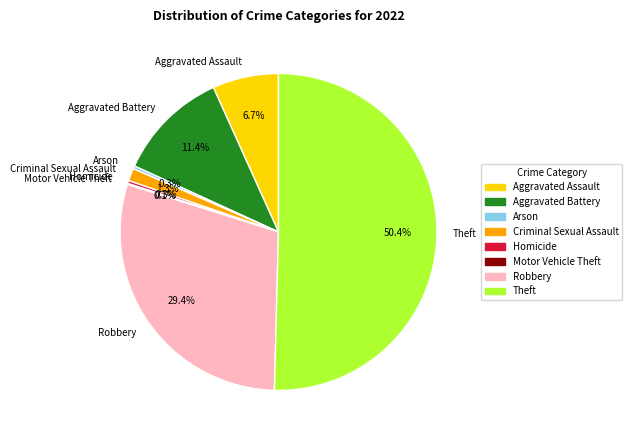

Does Criminal Sexual Assault represent more than half of the total?

No